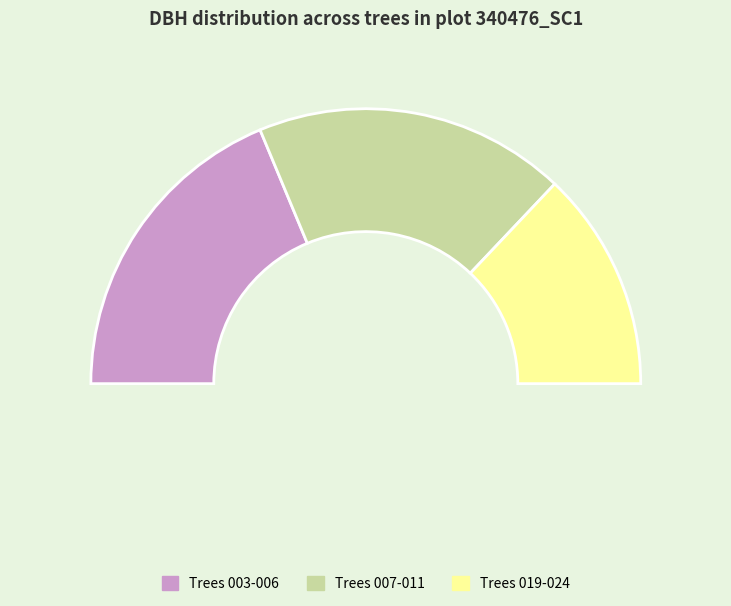

What is the change in value from 340476003 to 340476007?

+1.1